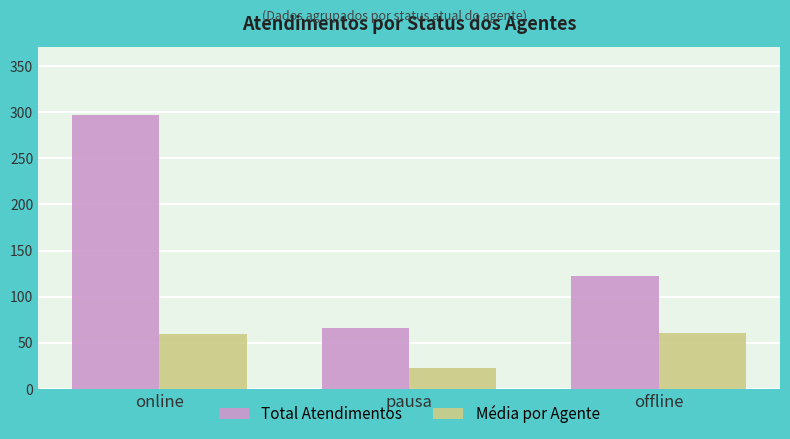

How many values in the Total Atendimentos series are below 122?

1